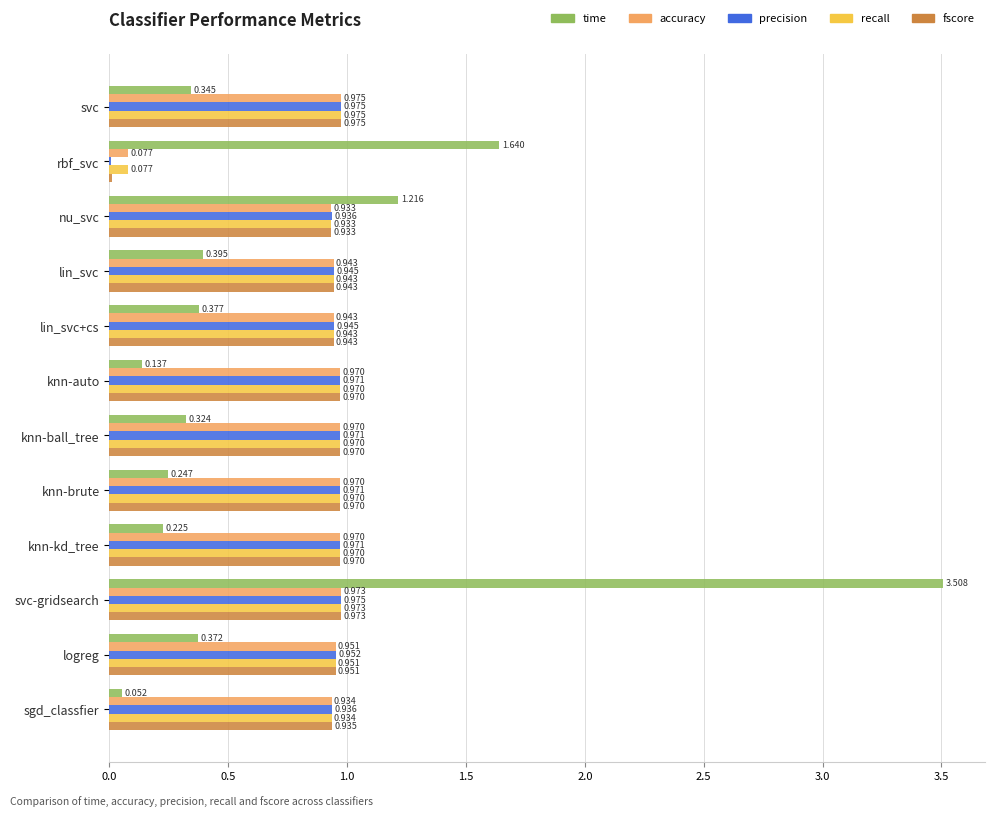

Which series has the largest range (max minus min)?

time